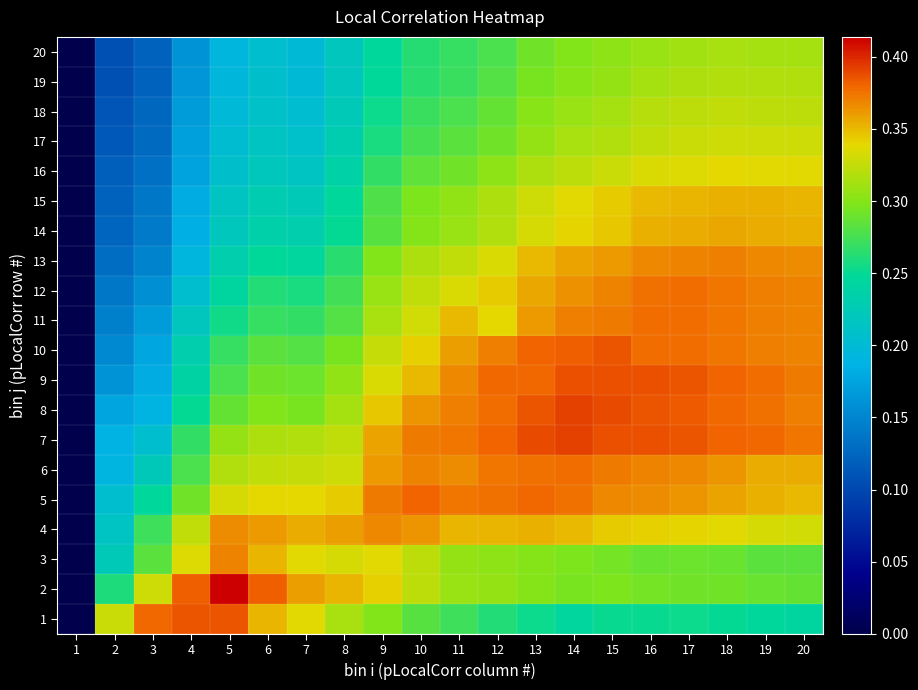

At which category is the sum across all series the highest?

17